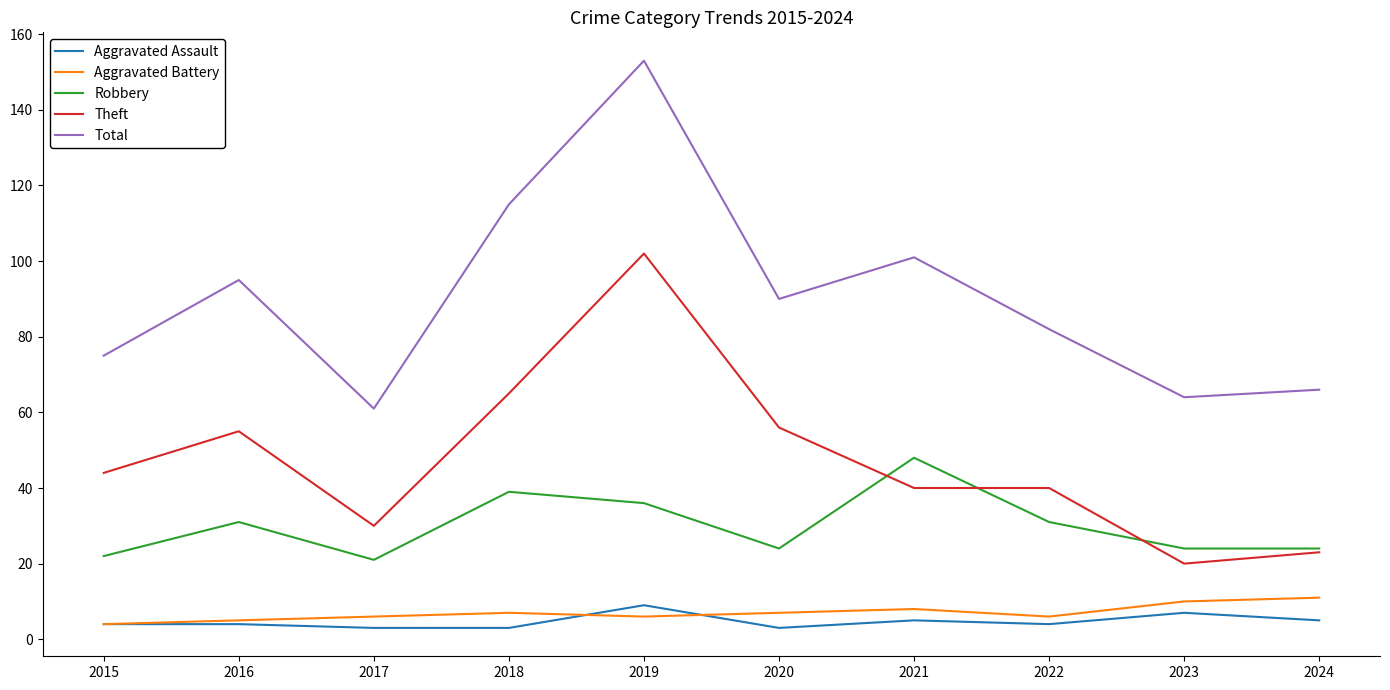

What is the difference between the maximum and second lowest values in the Total series?

89